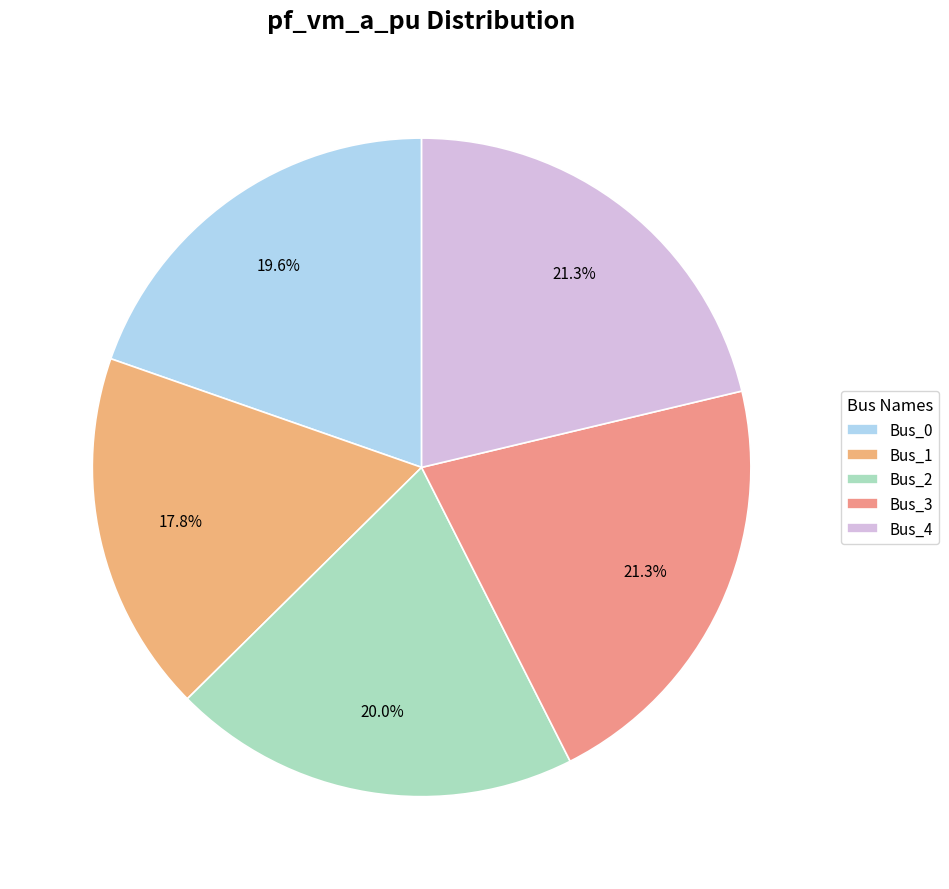

To the nearest percent, what is the difference between the Bus_1 and Bus_0 slice percentages?

2%